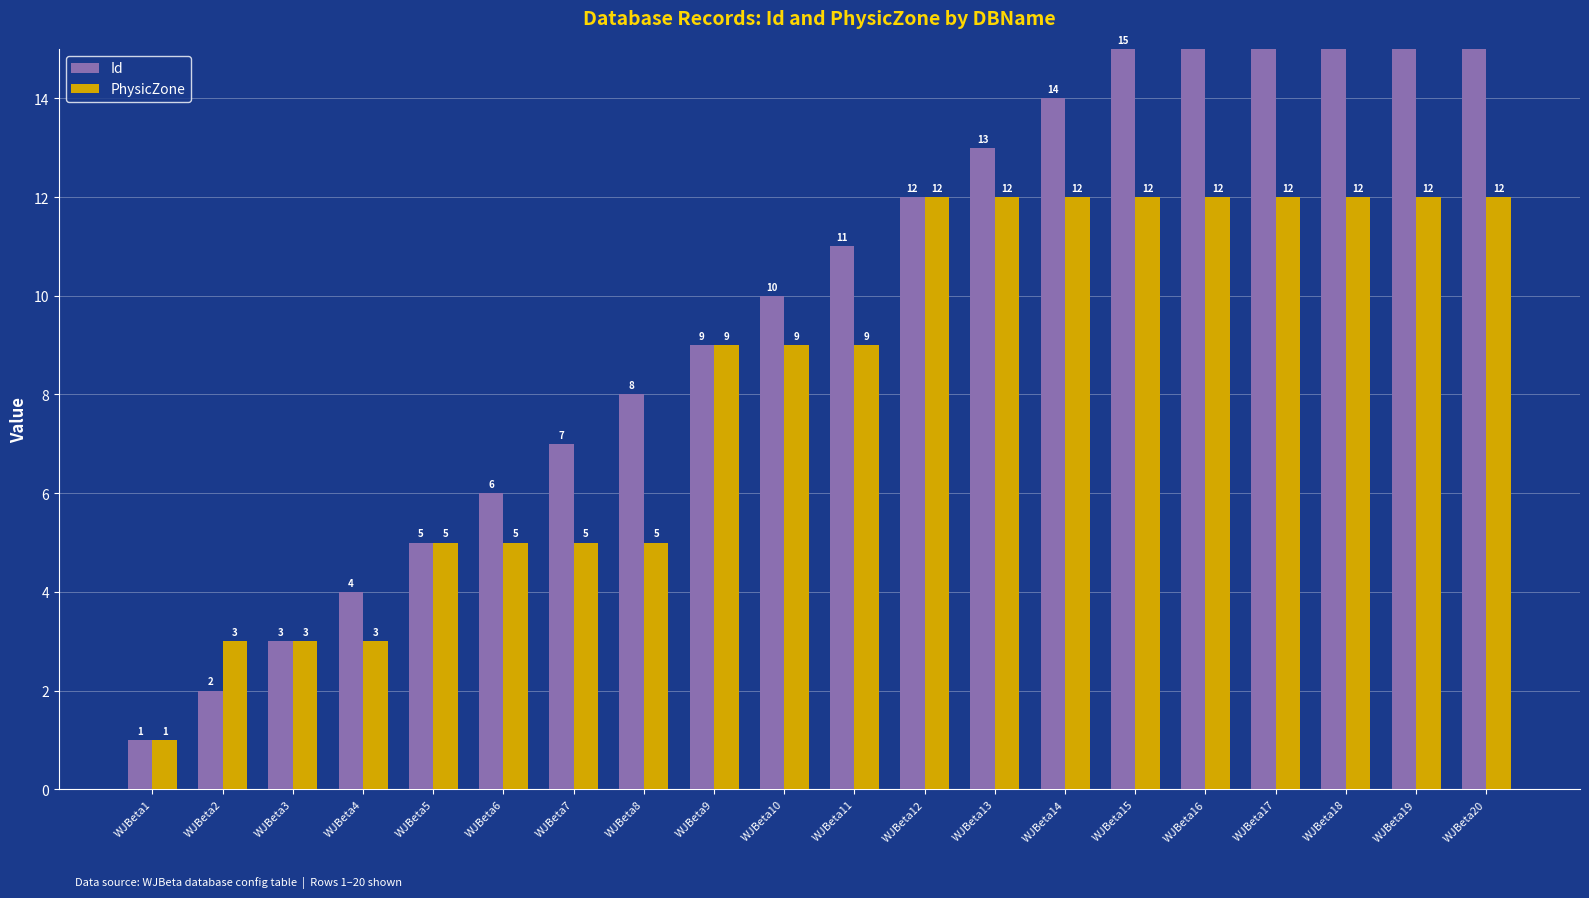

Reading right to left, list all the values displayed in this chart.

Id: WJBeta20=20	WJBeta19=19	WJBeta18=18	WJBeta17=17	WJBeta16=16	WJBeta15=15	WJBeta14=14	WJBeta13=13	WJBeta12=12	WJBeta11=11	WJBeta10=10	WJBeta9=9	WJBeta8=8	WJBeta7=7	WJBeta6=6	WJBeta5=5	WJBeta4=4	WJBeta3=3	WJBeta2=2	WJBeta1=1
PhysicZone: WJBeta20=12	WJBeta19=12	WJBeta18=12	WJBeta17=12	WJBeta16=12	WJBeta15=12	WJBeta14=12	WJBeta13=12	WJBeta12=12	WJBeta11=9	WJBeta10=9	WJBeta9=9	WJBeta8=5	WJBeta7=5	WJBeta6=5	WJBeta5=5	WJBeta4=3	WJBeta3=3	WJBeta2=3	WJBeta1=1